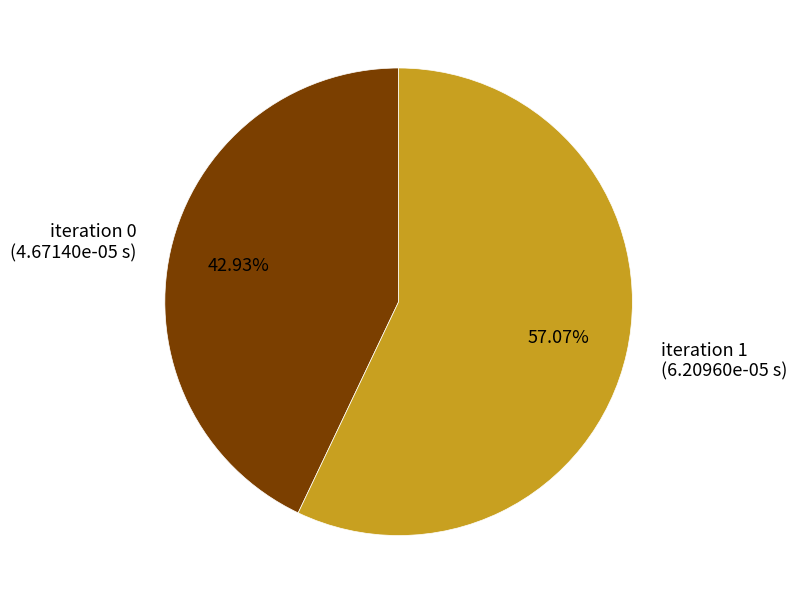

Is there any slice that represents more than half of the pie?

Yes